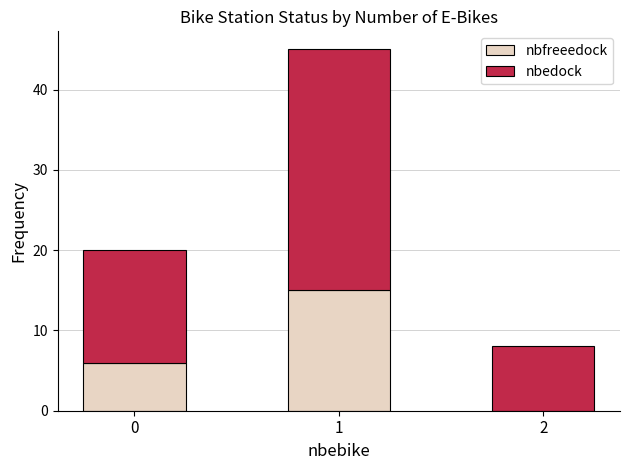

Reading left to right, transcribe the values for nbfreeedock.

0=6	1=15	2=0